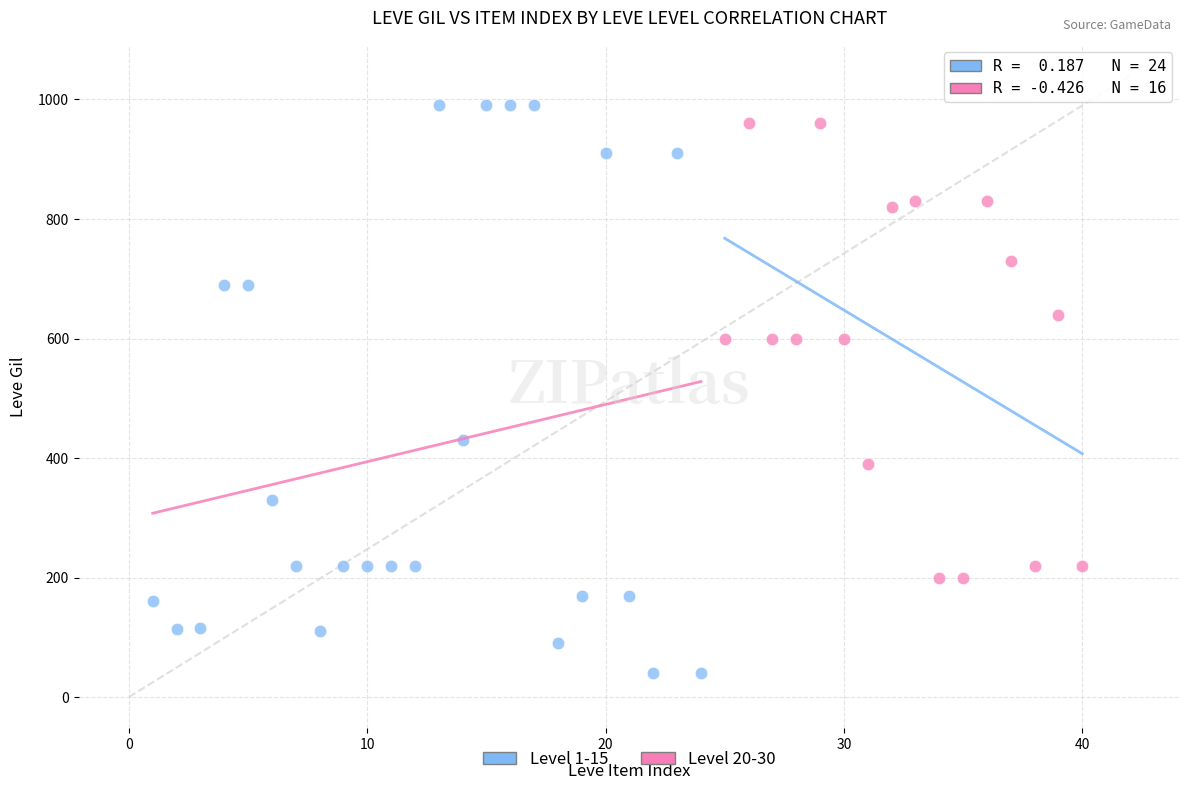

Which series contains the lowest Y value?

Level 1-15